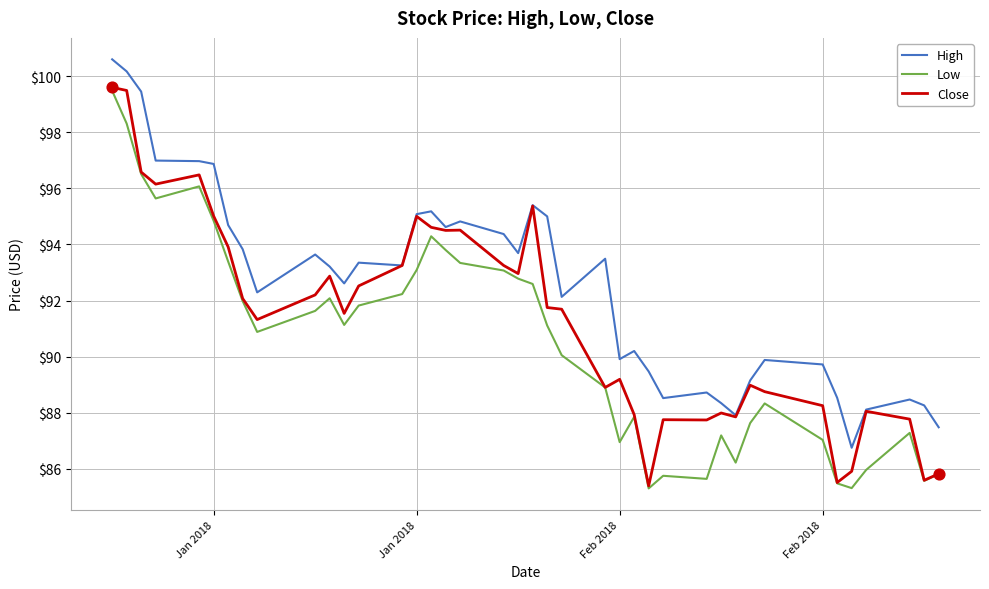

Which series has the largest total across all categories?

High